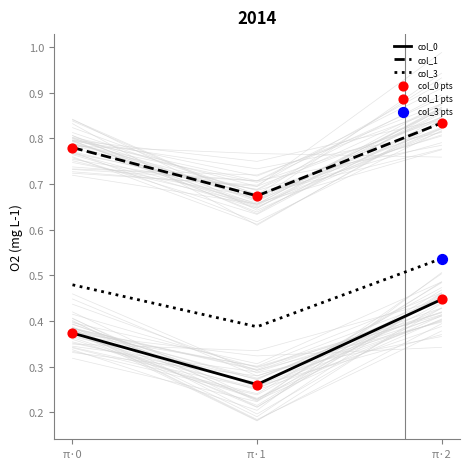

Which series contains the highest Y value?

col_1